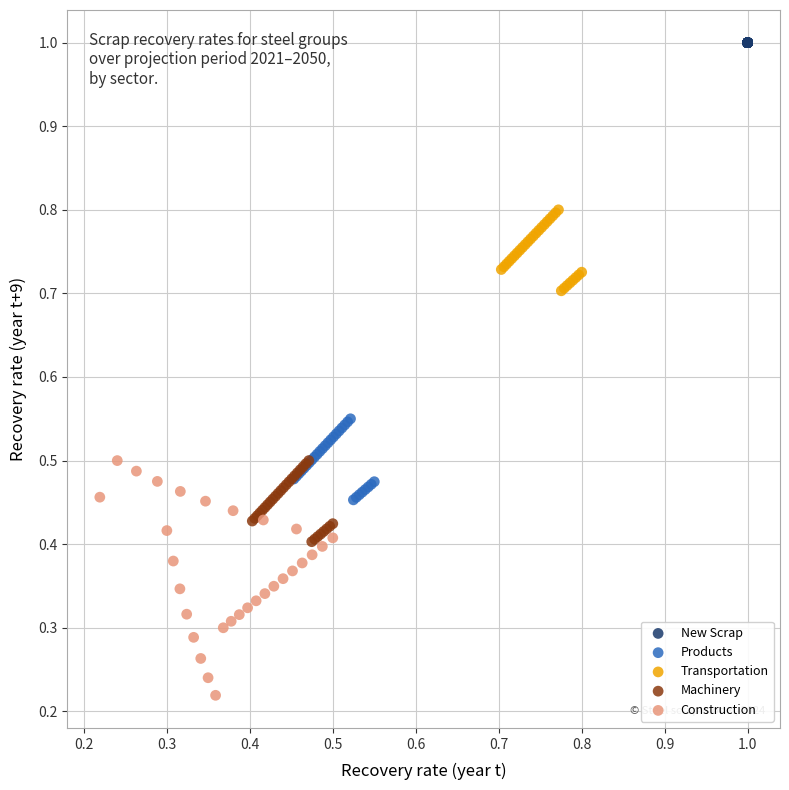

Which series reaches the minimum Y coordinate?

Construction